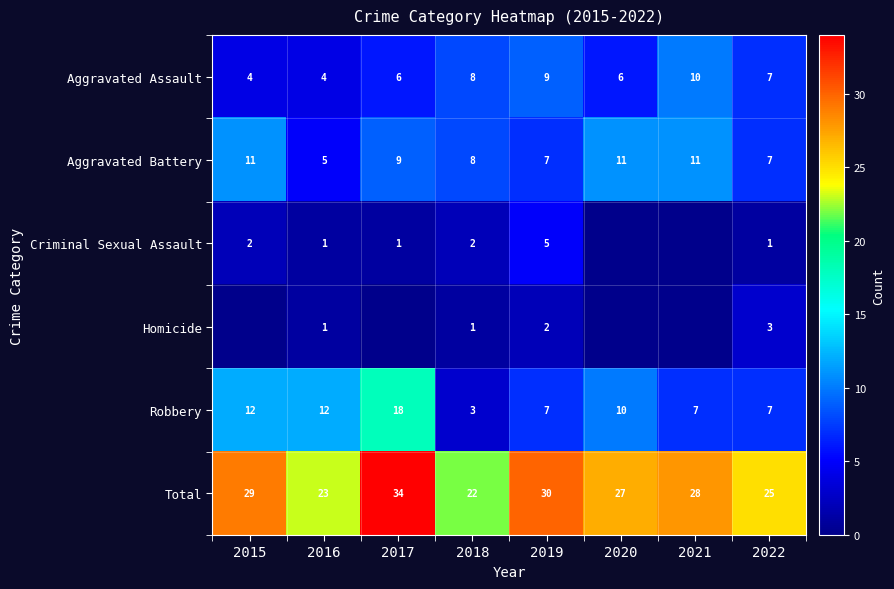

Count the number of data series in this chart.

6